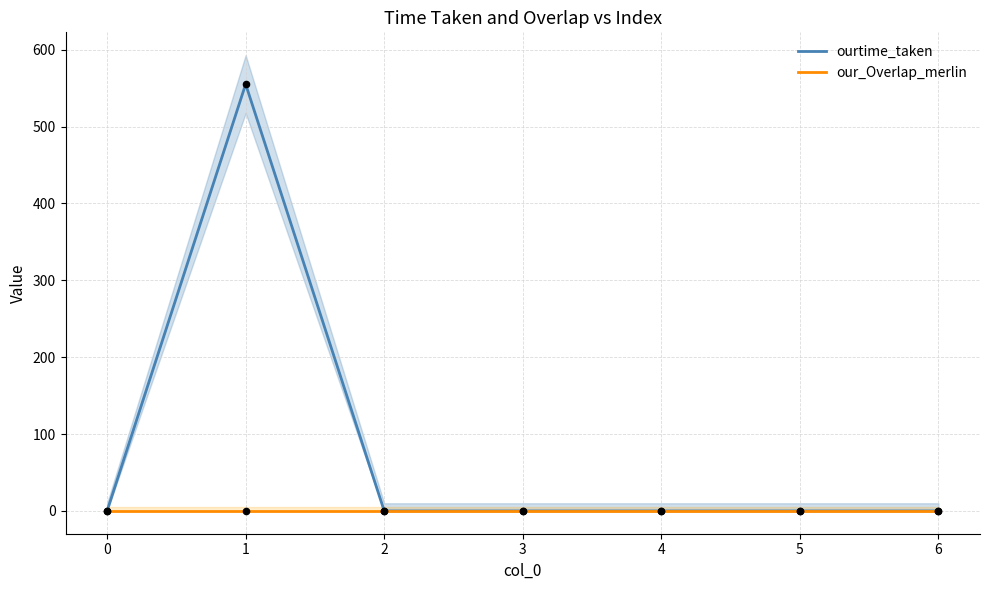

Which series reaches the maximum Y coordinate?

ourtime_taken